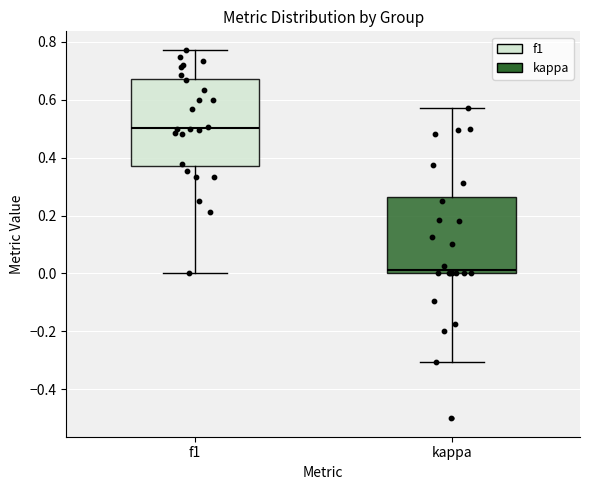

Where does the lower whisker of the box for kappa end on the y-axis? The values are not printed on the chart, so give them approximately, as read against the axis.

-0.30